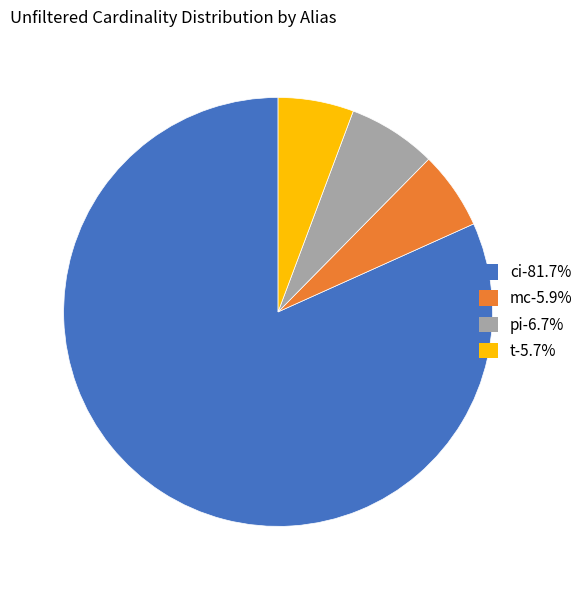

Which has a higher value, pi or mc?

pi